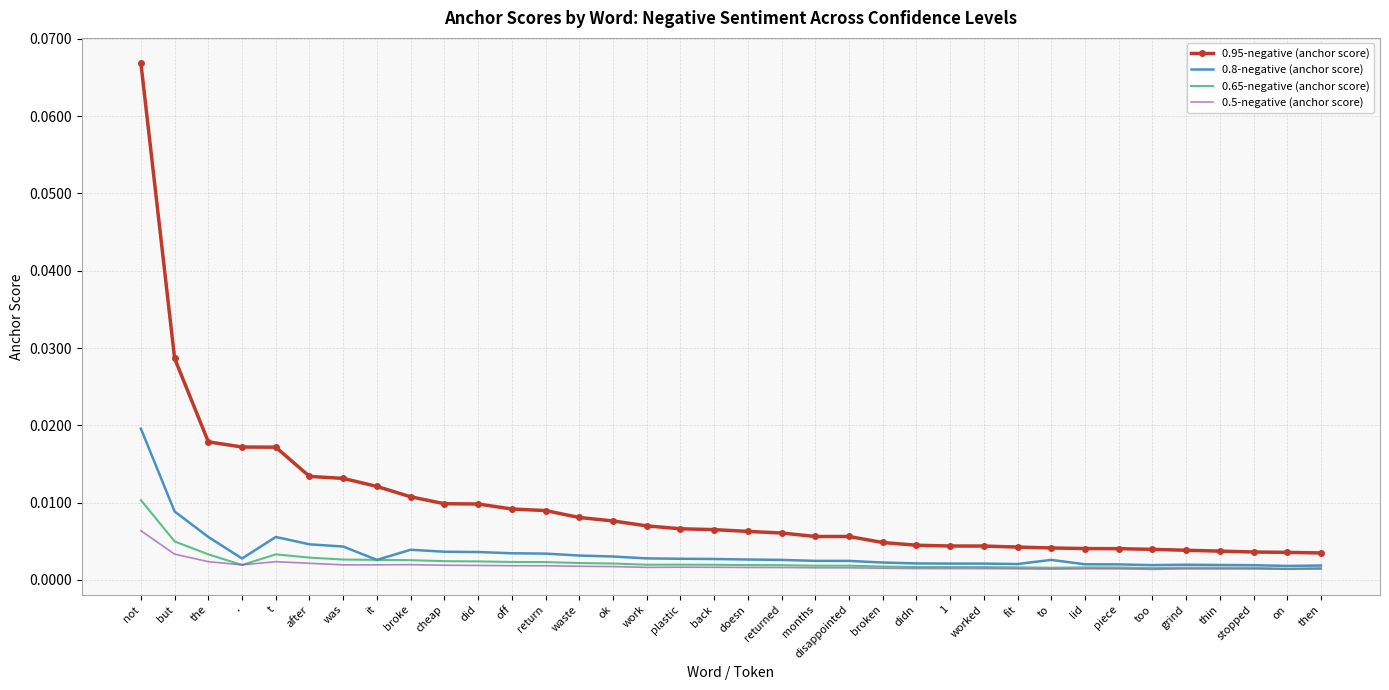

Which series has the widest spread of values?

0.95-negative (anchor score)